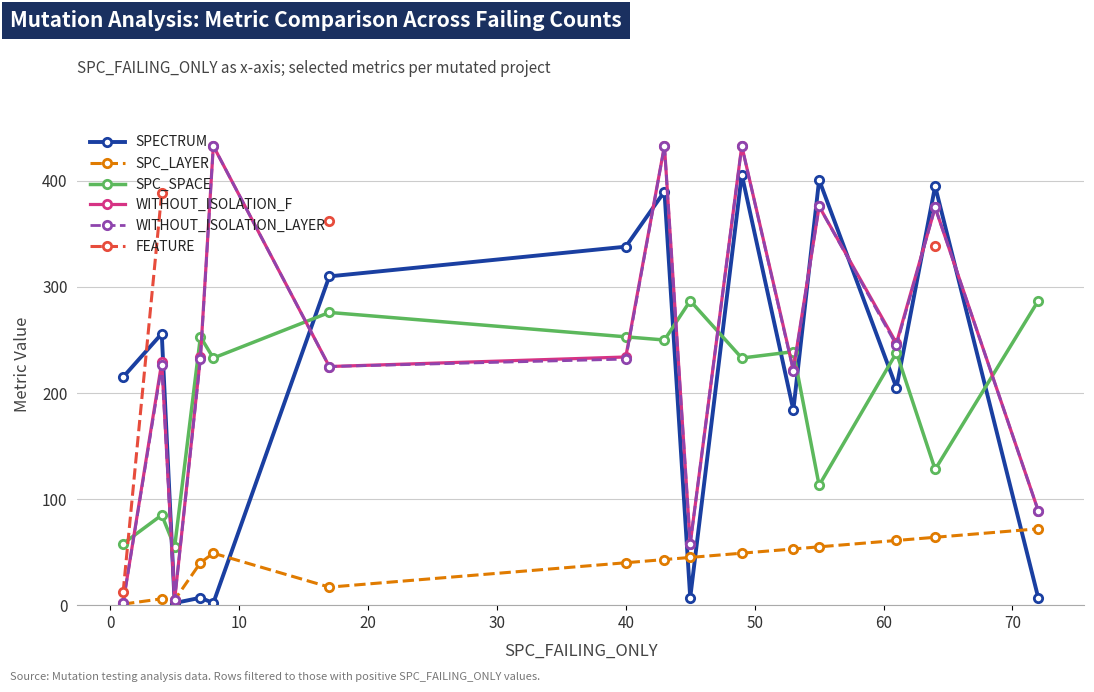

True or false: WITHOUT_ISOLATION_F has more than 2 interior local peaks.

True